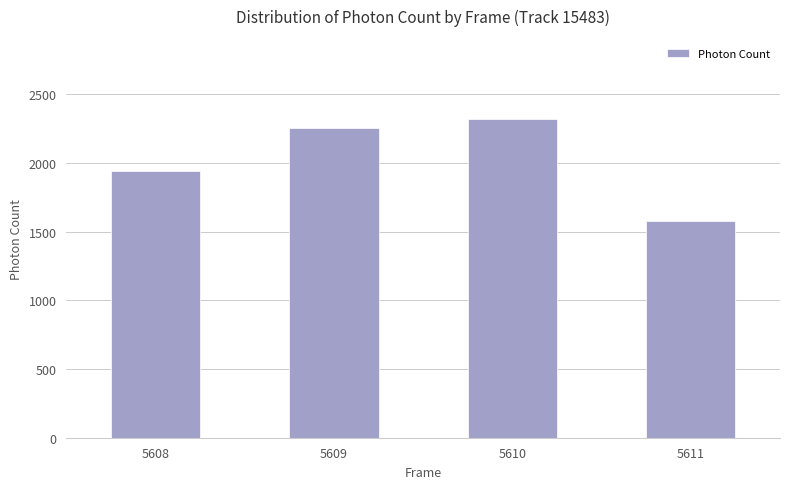

Approximately how many times larger is the value at 5611 compared to 5608?

0.8